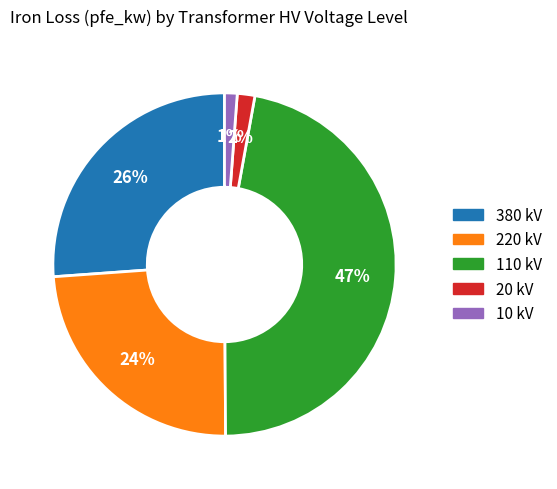

Is there a majority slice in this chart?

No